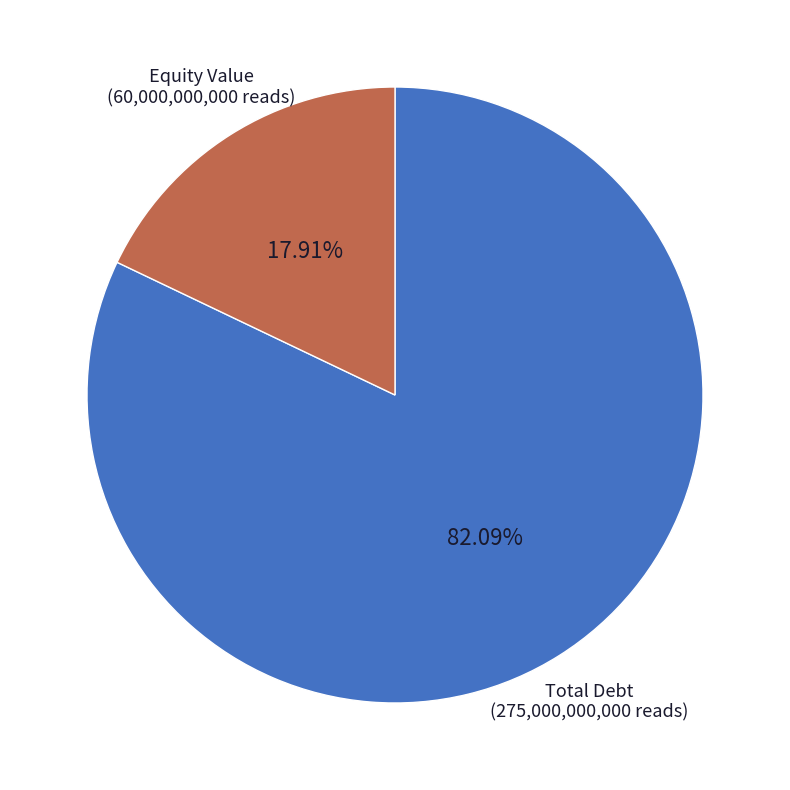

The Equity Value slice represents 18% of the pie. True or false?

True